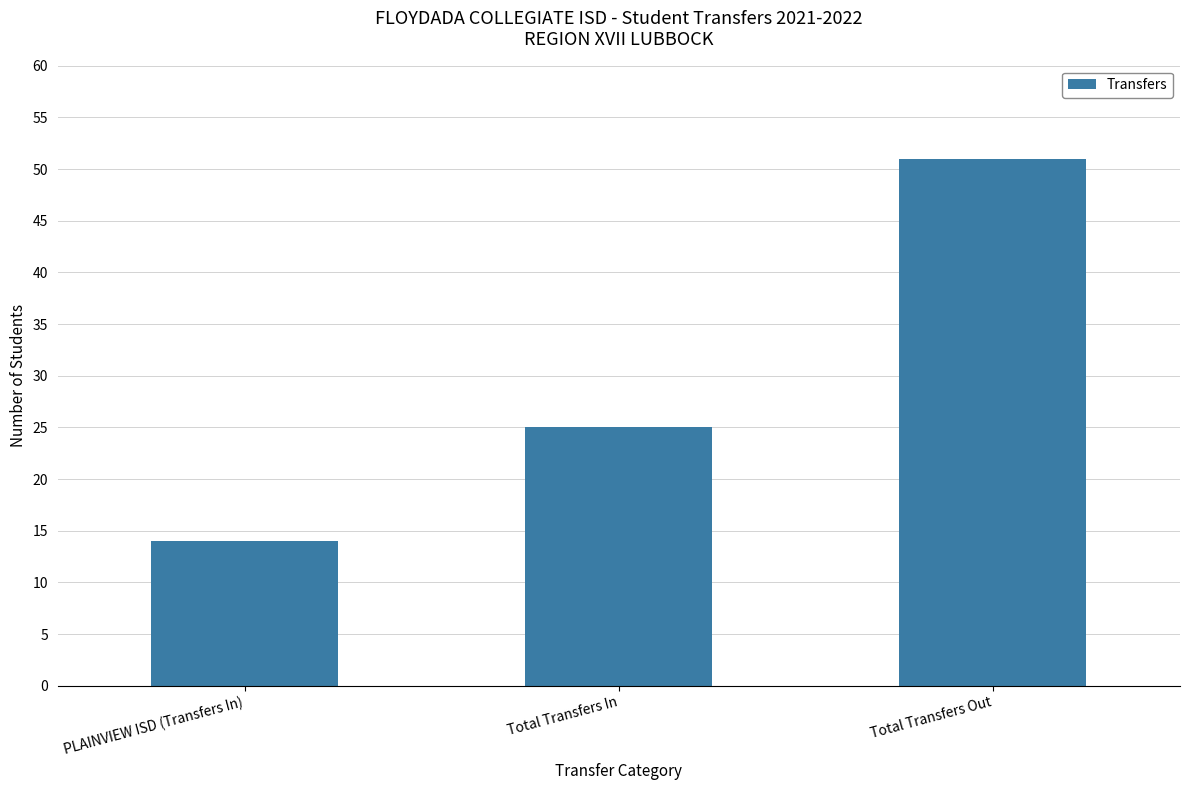

What is the sum of all values?

90